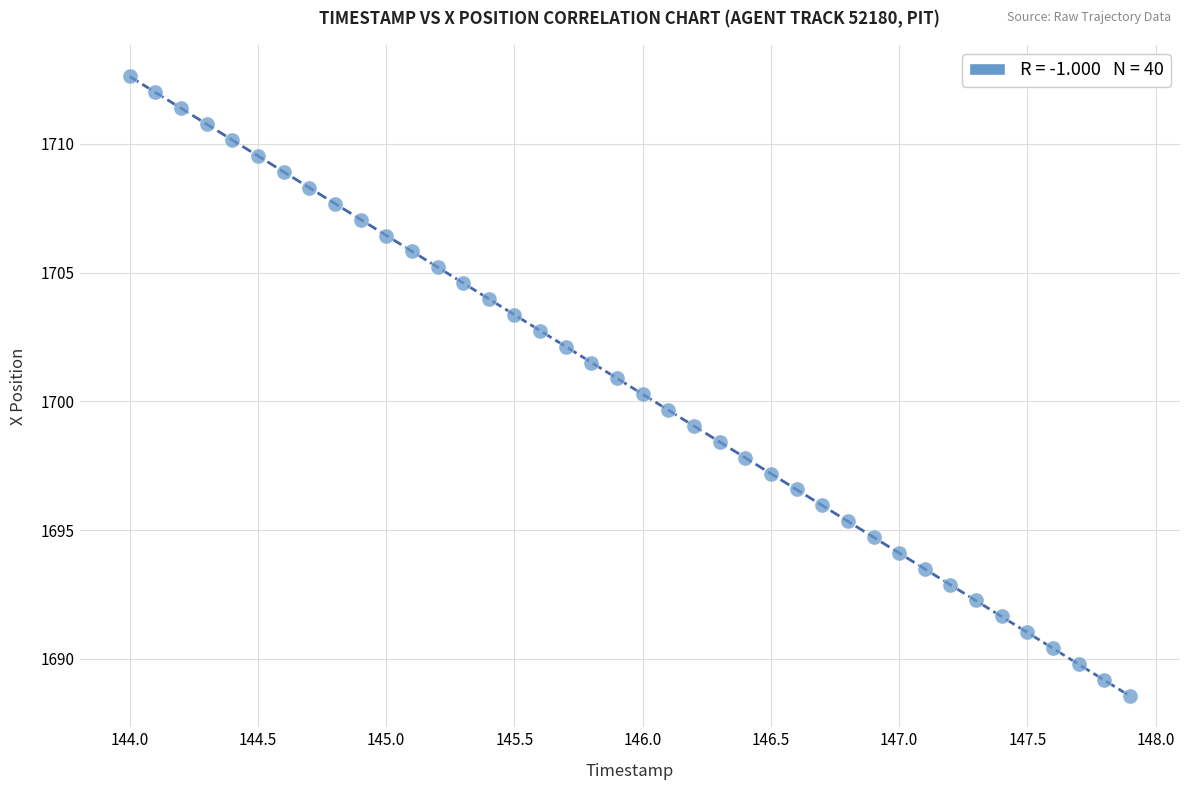

What is the range of Y values (max minus min)?

24.1